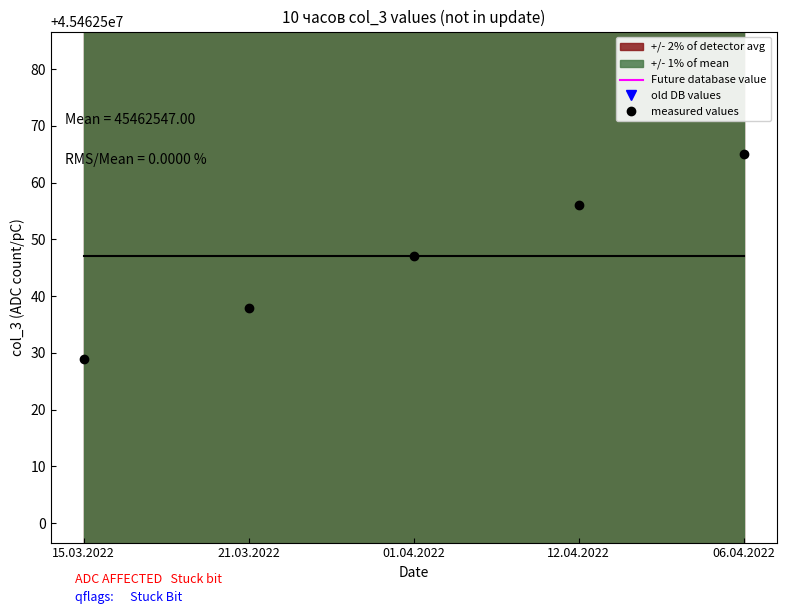

True or false: Future database value and old DB values cross at least once.

False